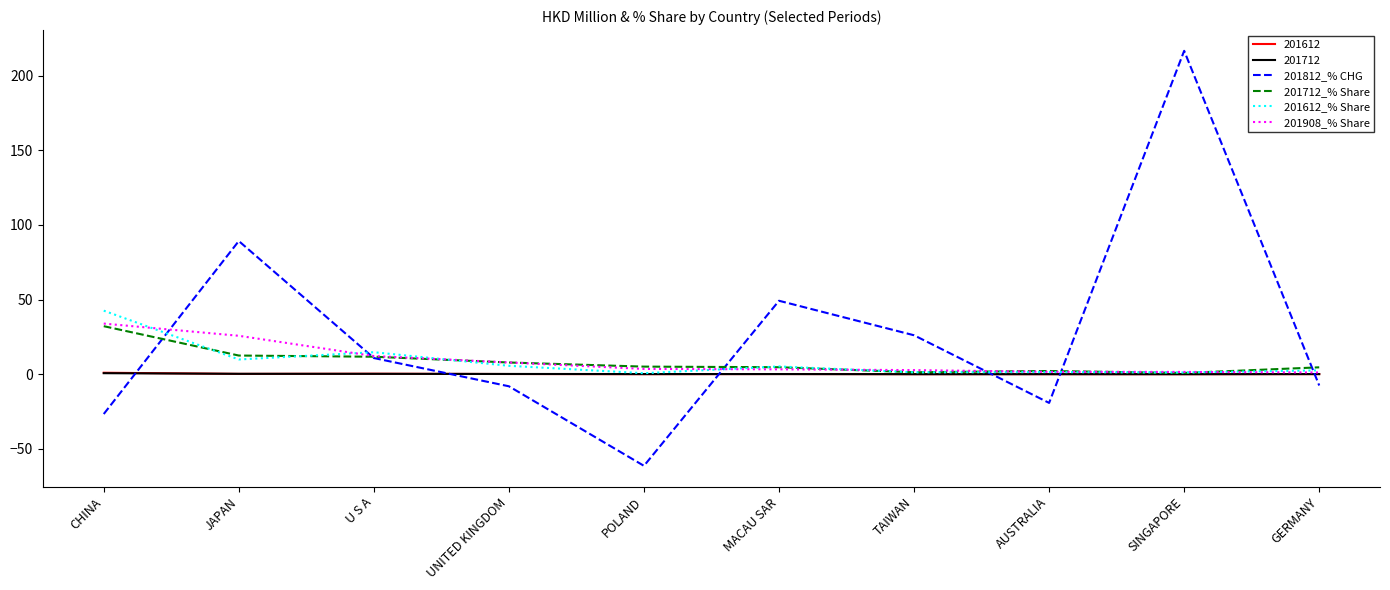

After their last crossing, which series has the higher values: 201812_% CHG or 201712_% Share?

201712_% Share